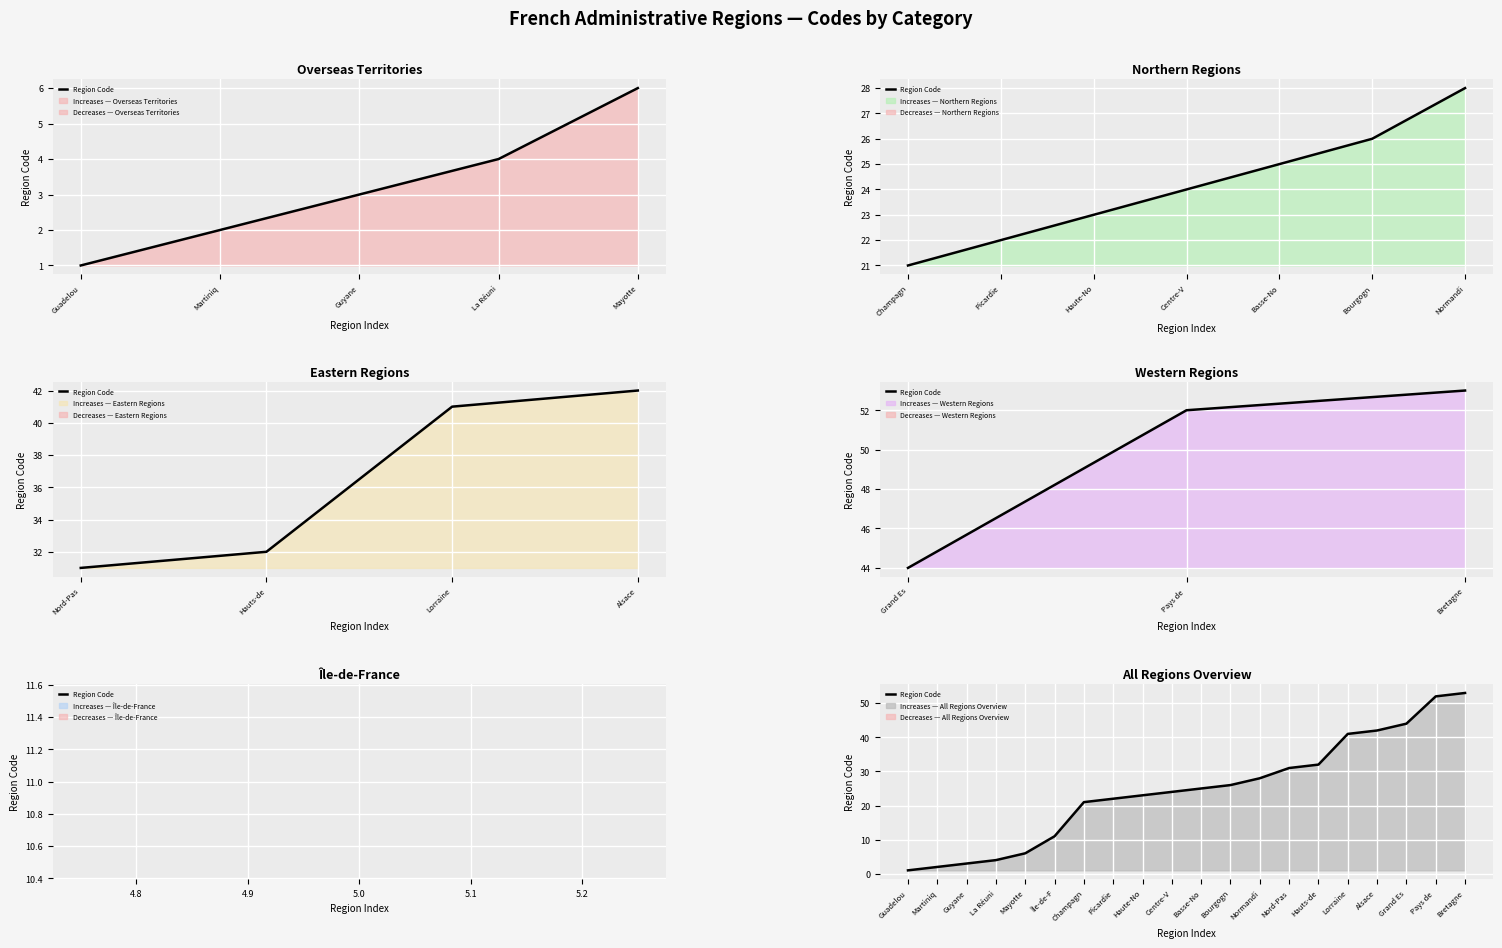

How many lines are shown in the chart?

1